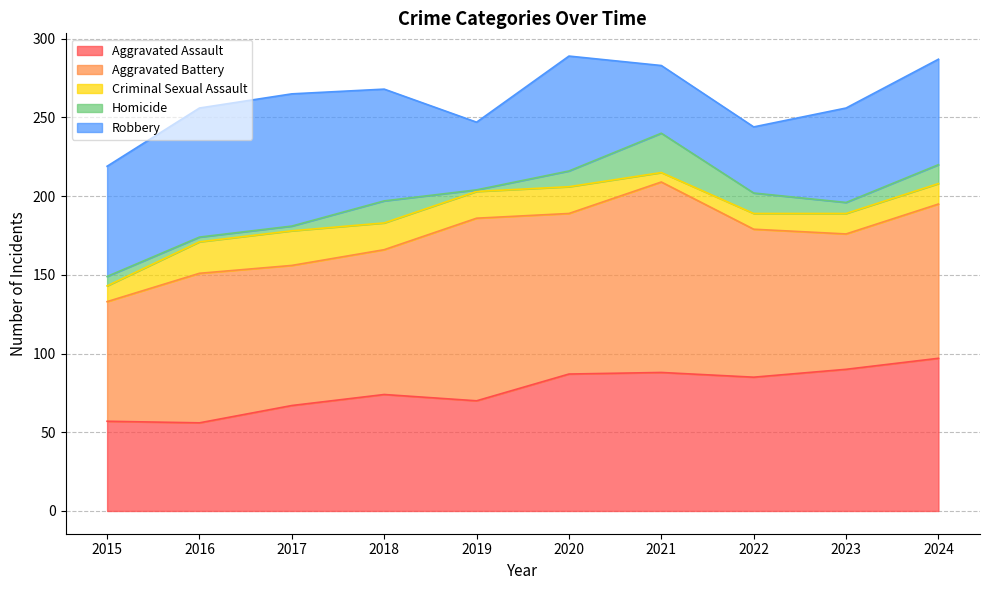

In Criminal Sexual Assault, how many points are lower than both neighbors (excluding endpoints)?

1